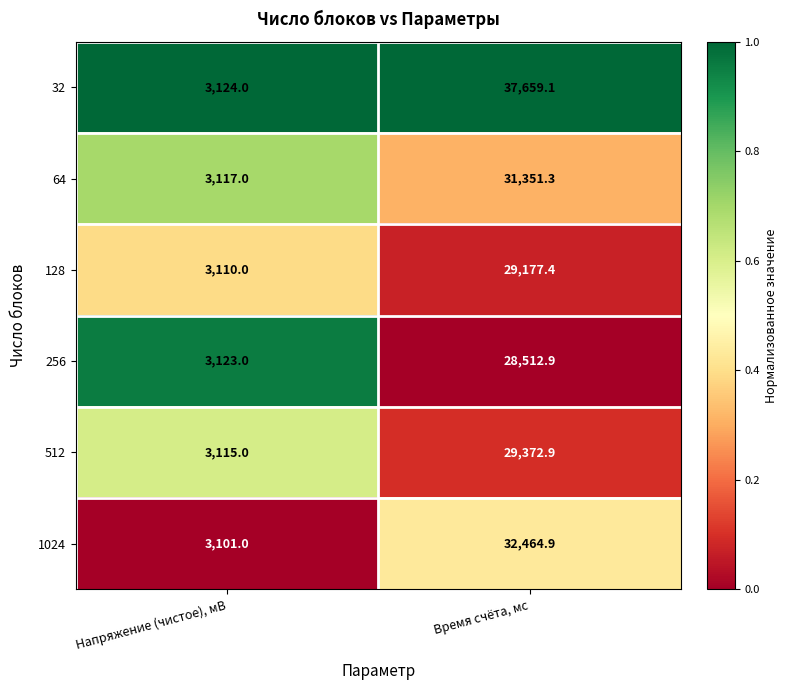

True or false: 128 has a value of 38508.2 at Время счёта, мс.

False